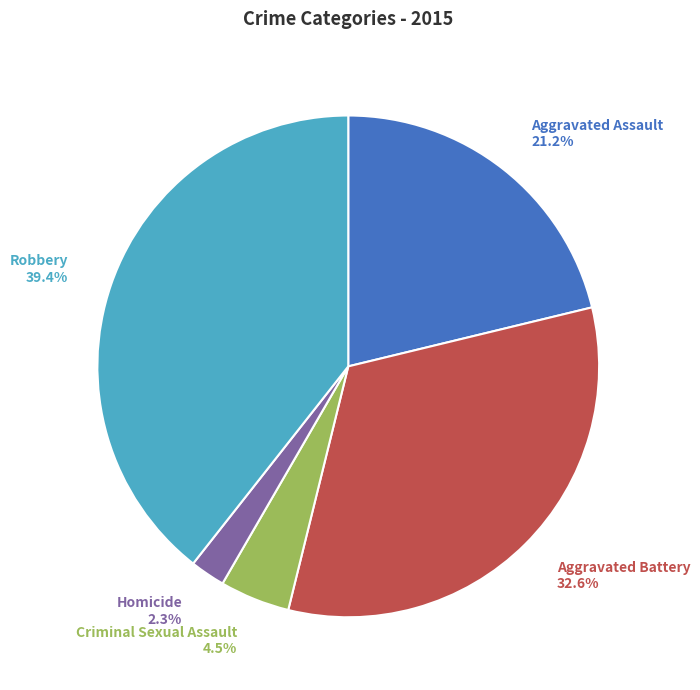

What is the ratio of the value at Criminal Sexual Assault to the value at Robbery?

0.1